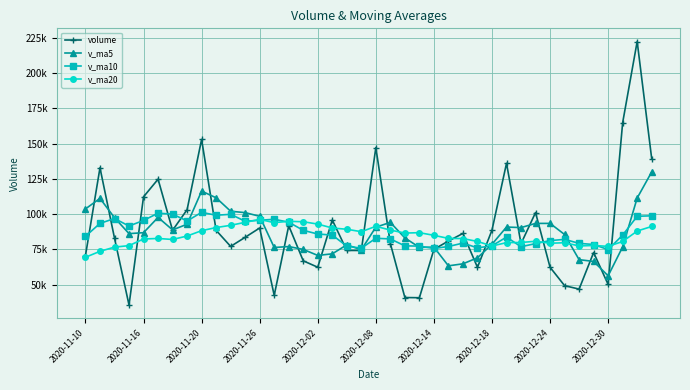

Is this an area chart (filled region under the line)?

No